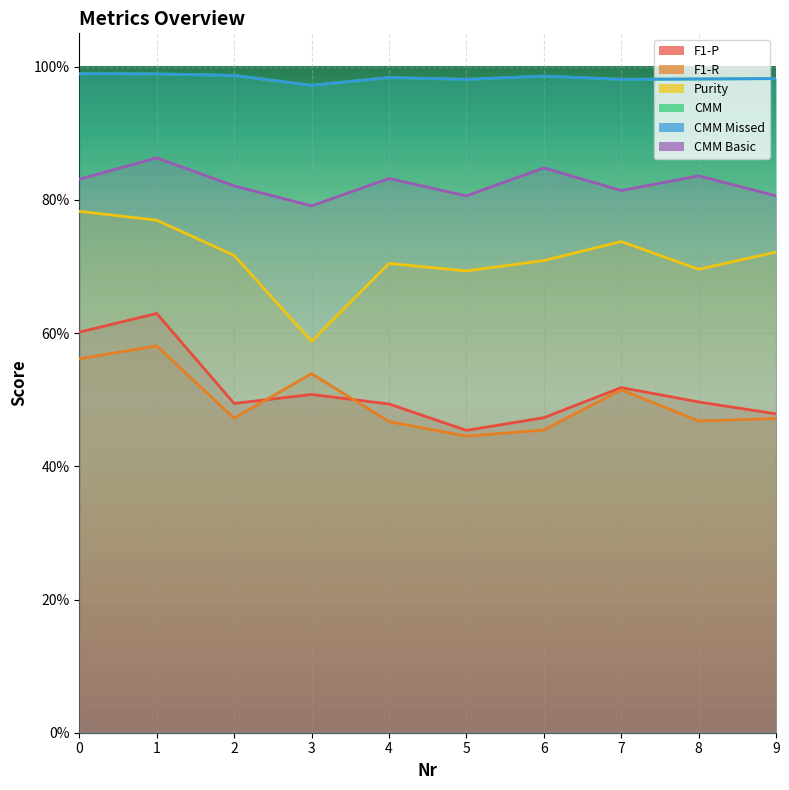

At which category is the sum across all series the highest?

1